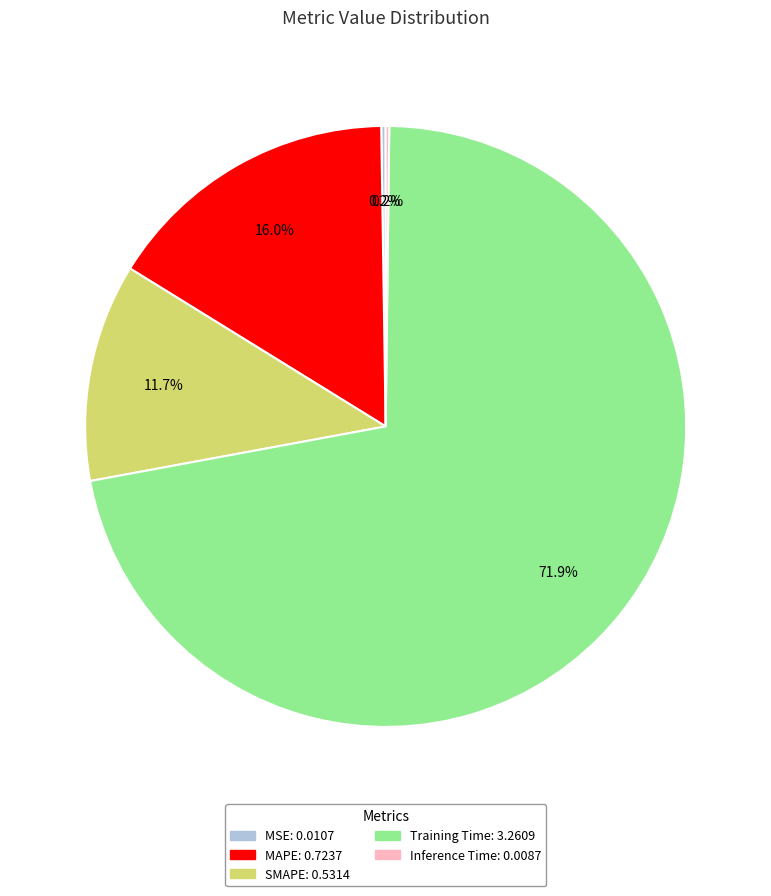

How much of the chart is everything except MAPE?

84.0%